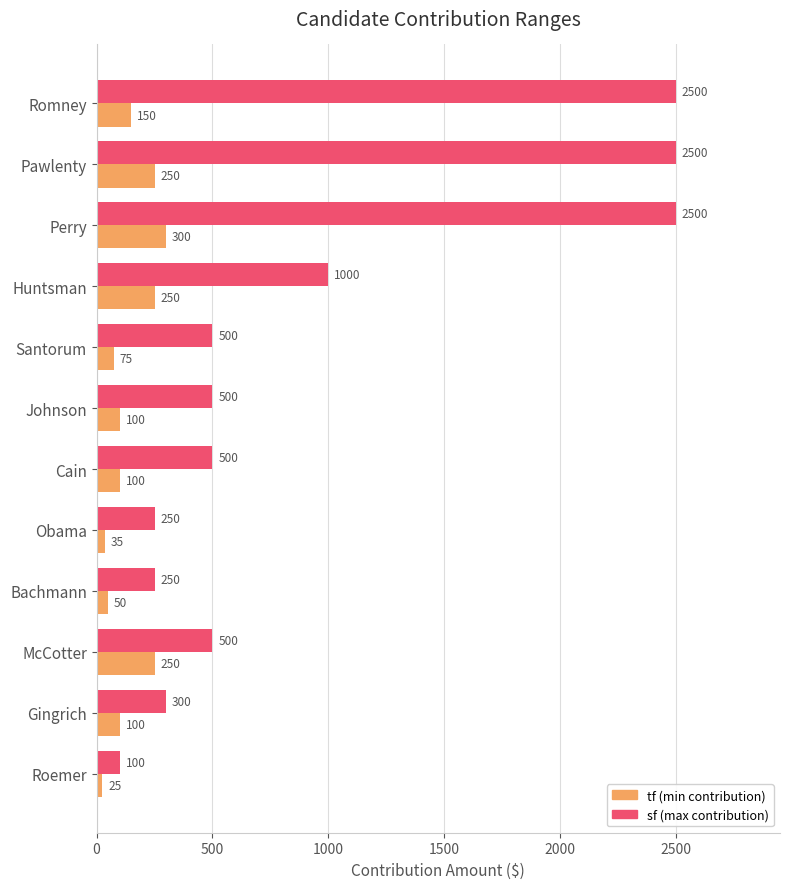

At which category is the sum across all series the highest?

Perry